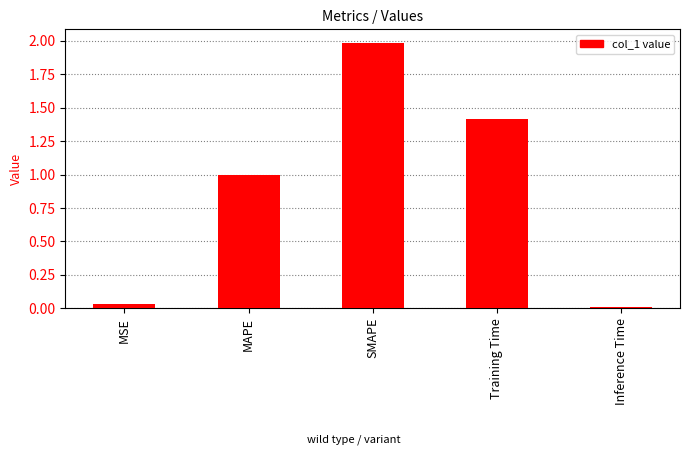

Which category has the lowest value across all series?

Inference Time